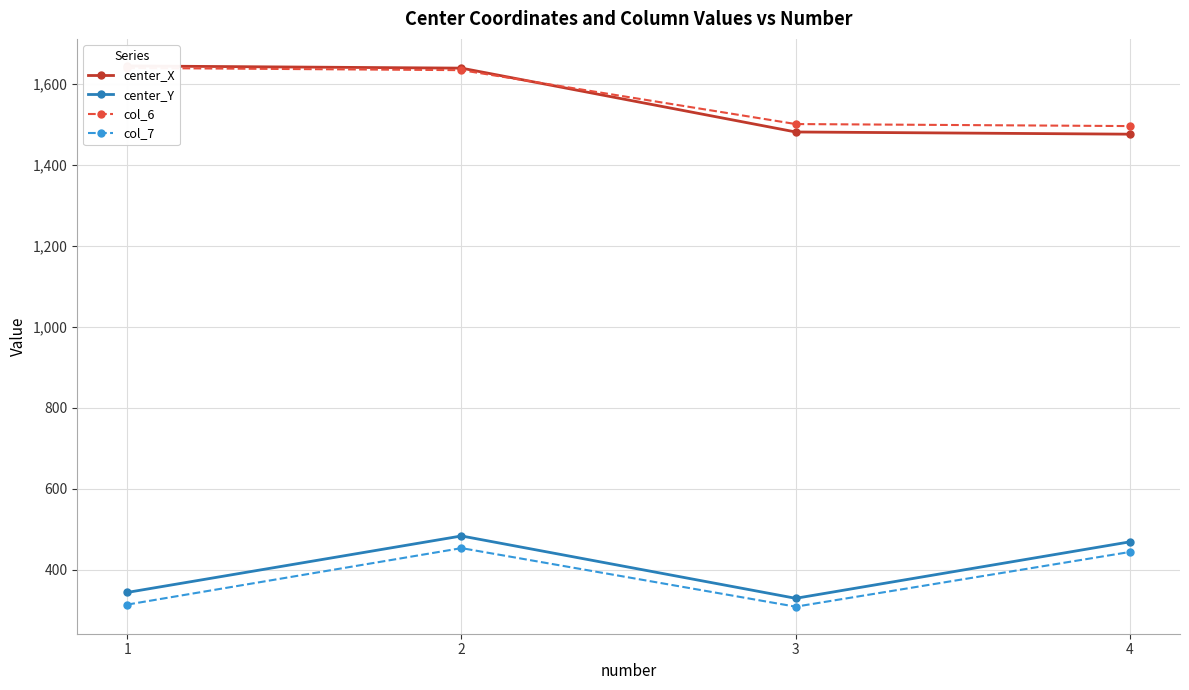

Where does the col_6 series first go above 1633?

1